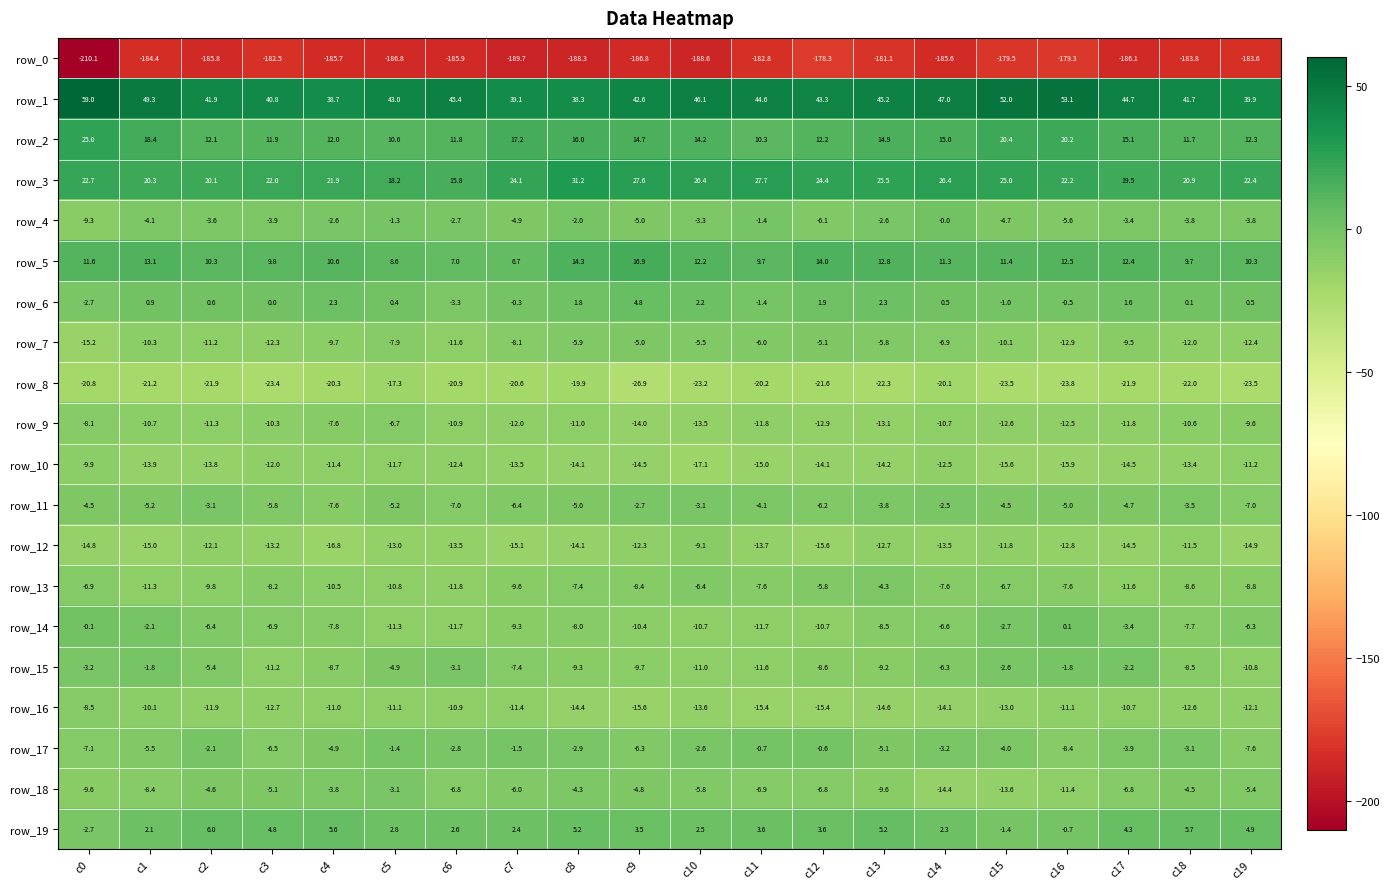

What is the highest value of the row_19 series?

6.0